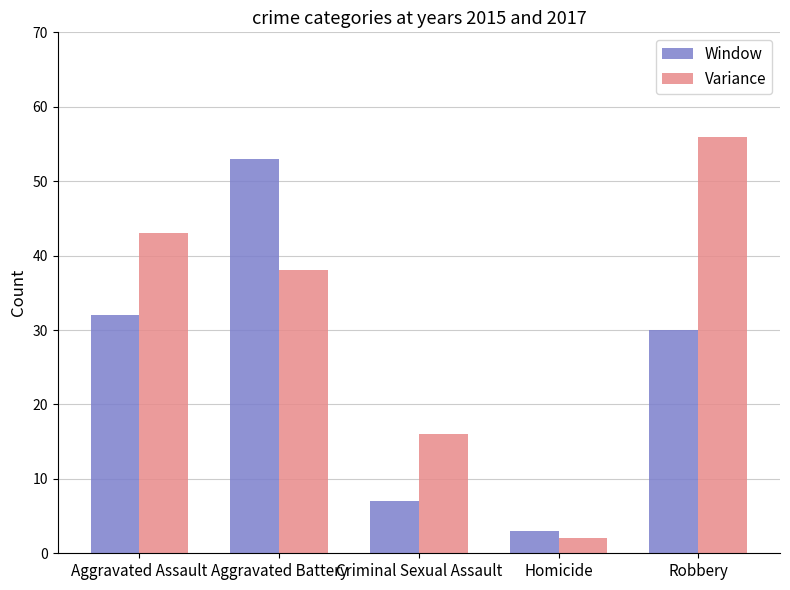

What is the sum of the Variance values at Criminal Sexual Assault and Aggravated Assault?

59